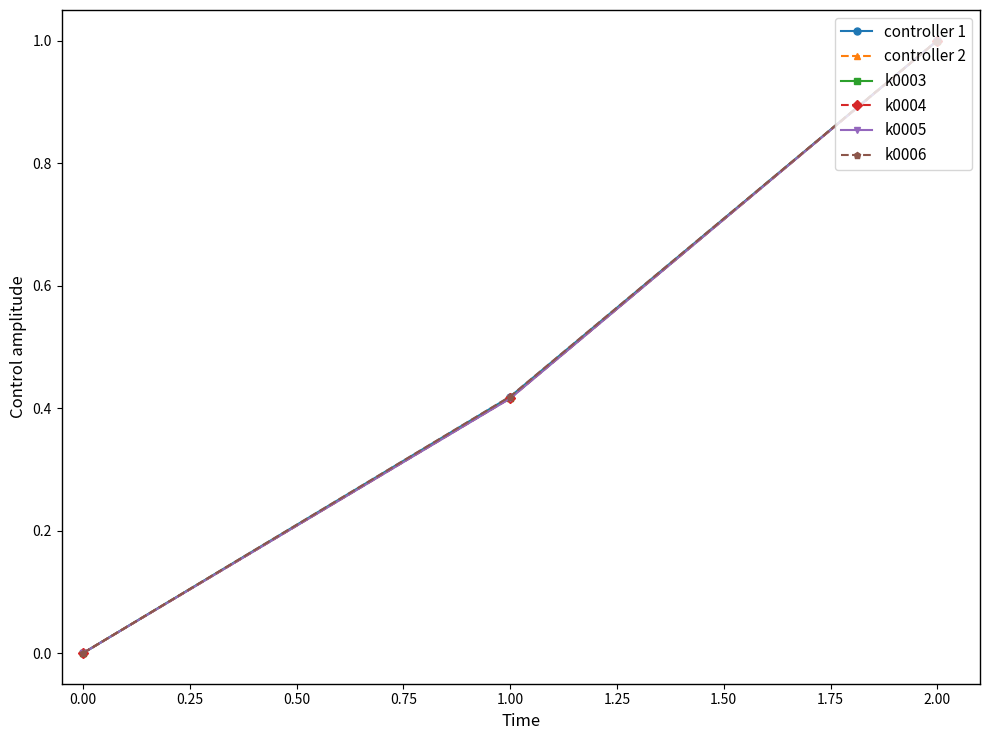

What are all the series names shown in the legend?

controller 1, controller 2, k0003, k0004, k0005, k0006